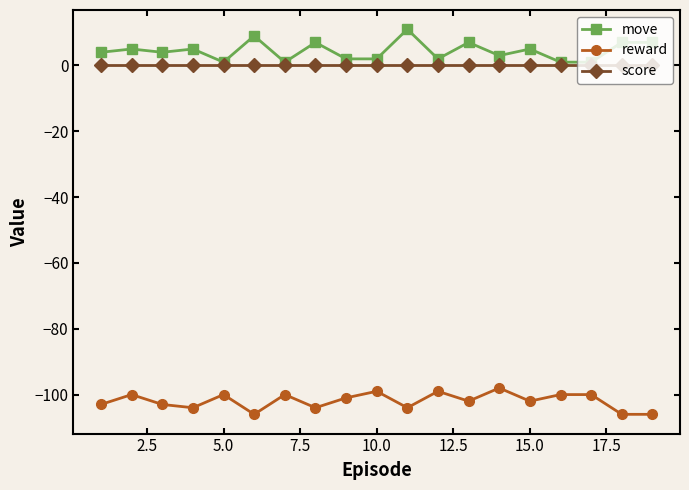

What is the minimum value shown in the chart?

-106